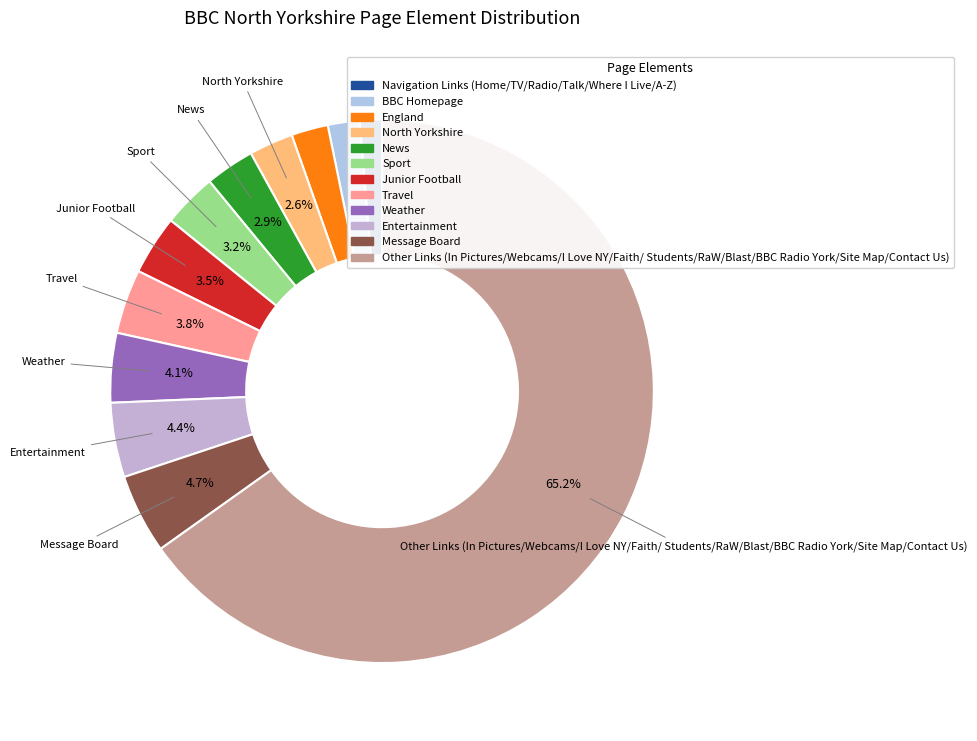

Is there a majority slice in this chart?

Yes